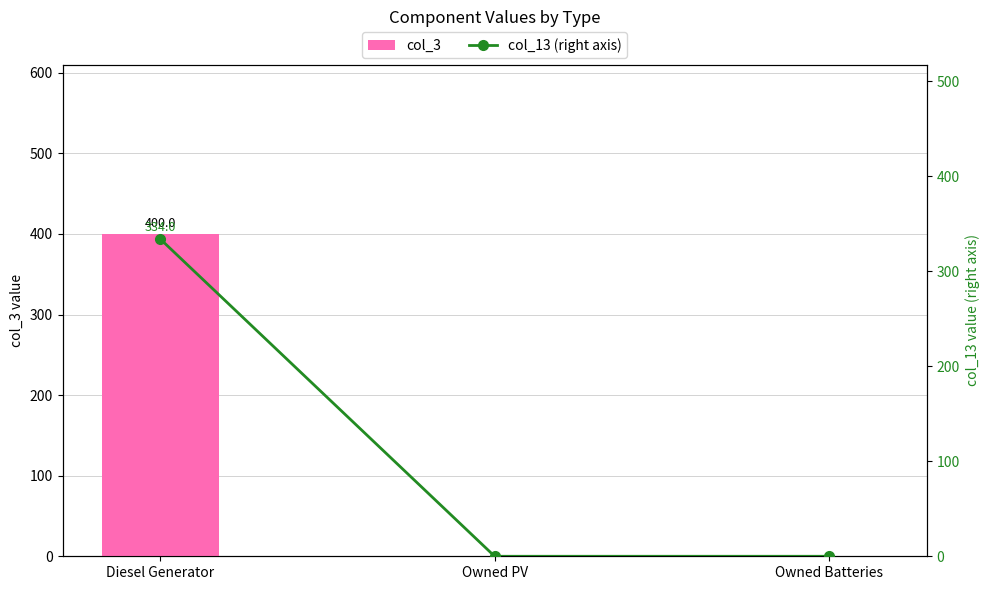

What is the difference between the highest and lowest values at Diesel Generator?

66.0